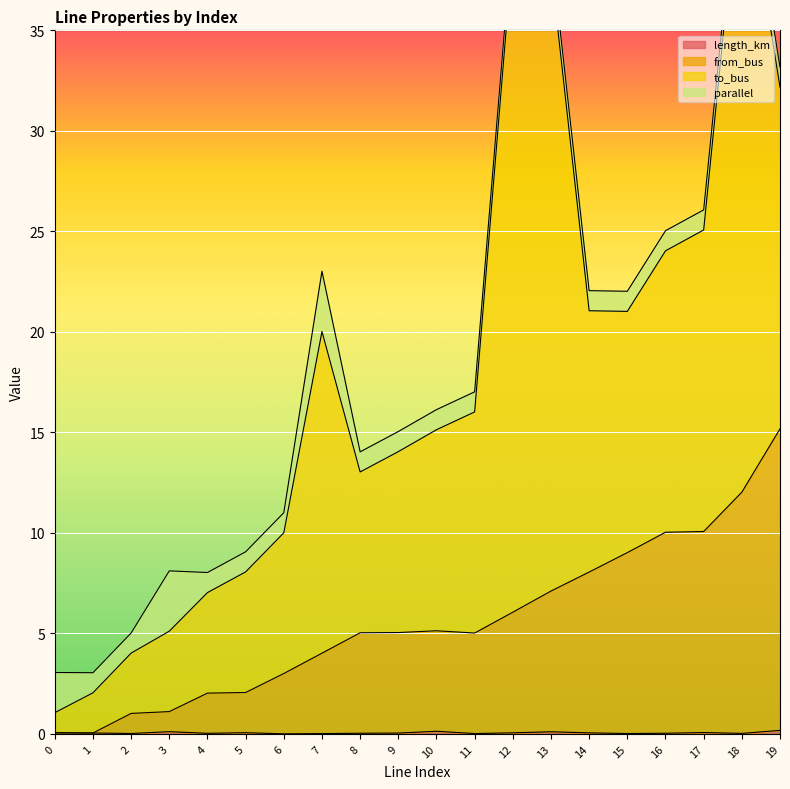

What is the difference between the maximum and minimum values in the from_bus series?

15.1